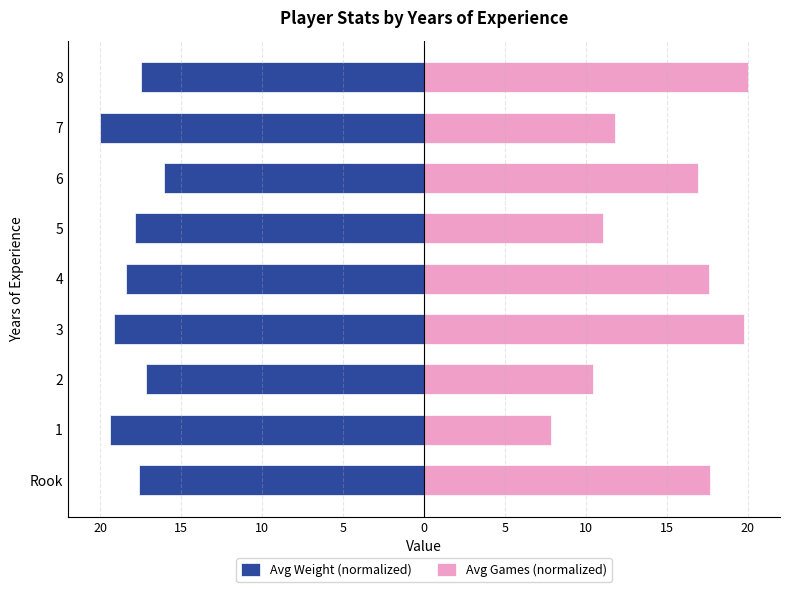

At how many categories does at least one series exceed 9?

8